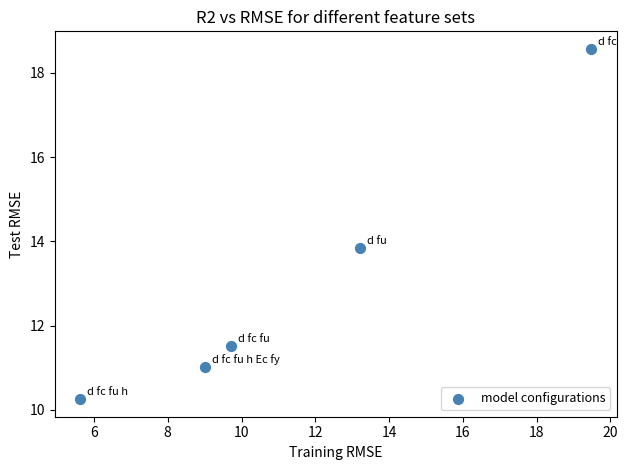

What Y value in the scatter plot is closest to 14?

13.8